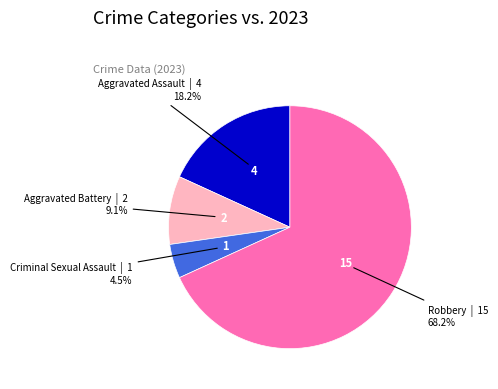

Which slice is the smallest?

Criminal Sexual Assault